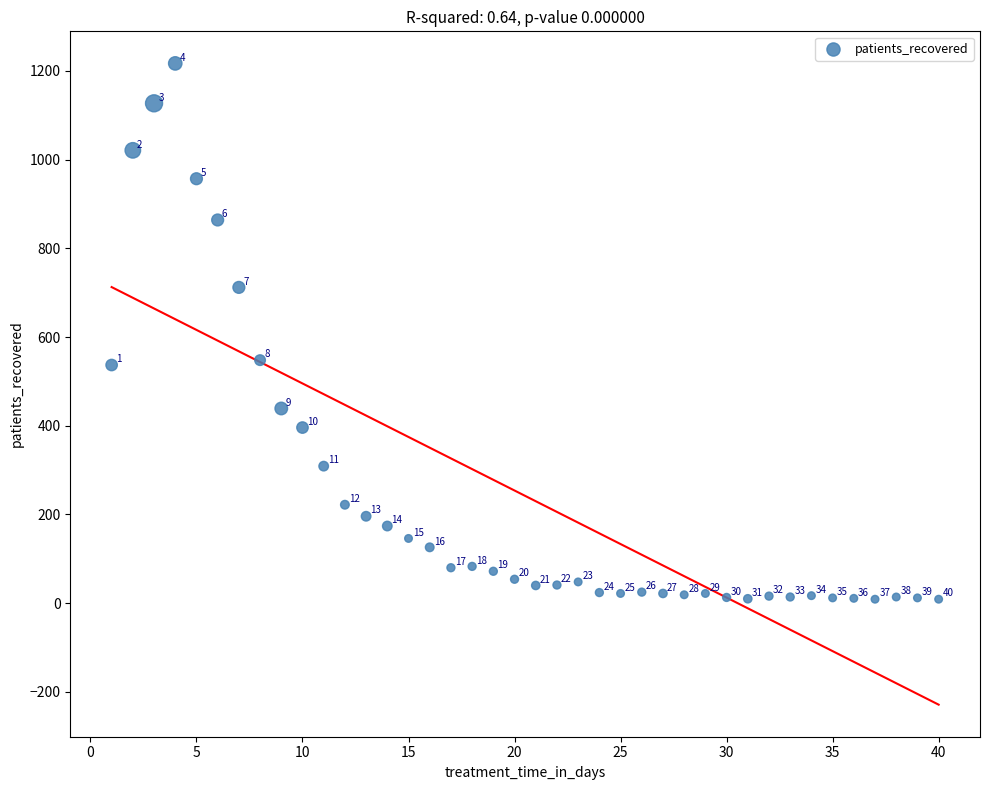

What is the range of Y values (max minus min)?

1208